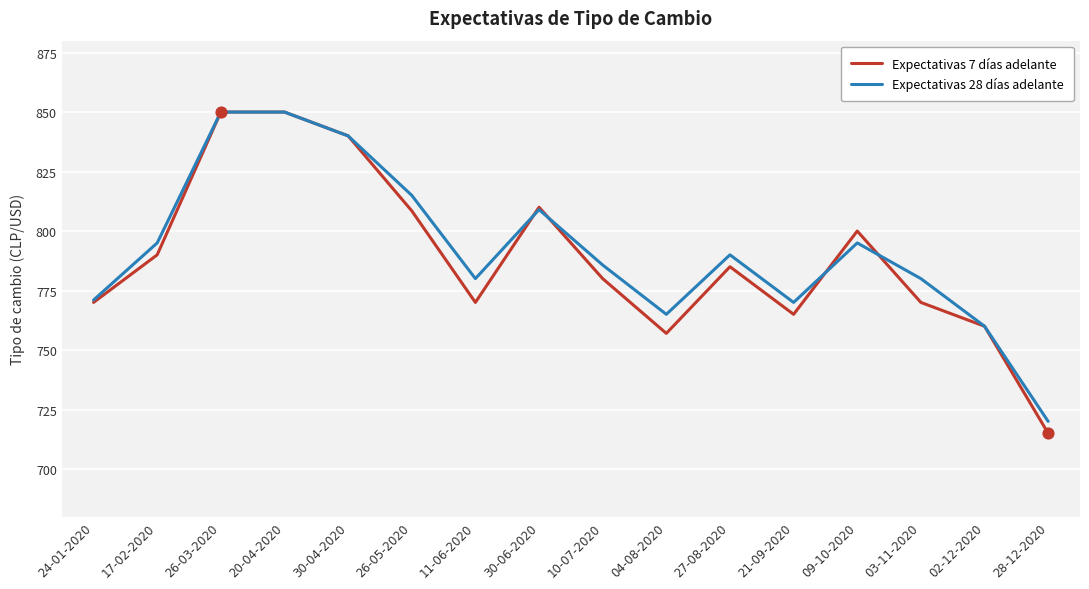

Which series has the largest total across all categories?

Expectativas 28 días adelante